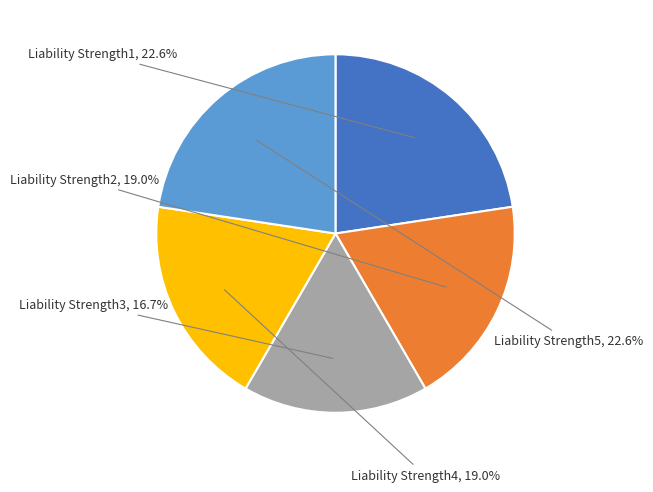

Is there a majority slice in this chart?

No